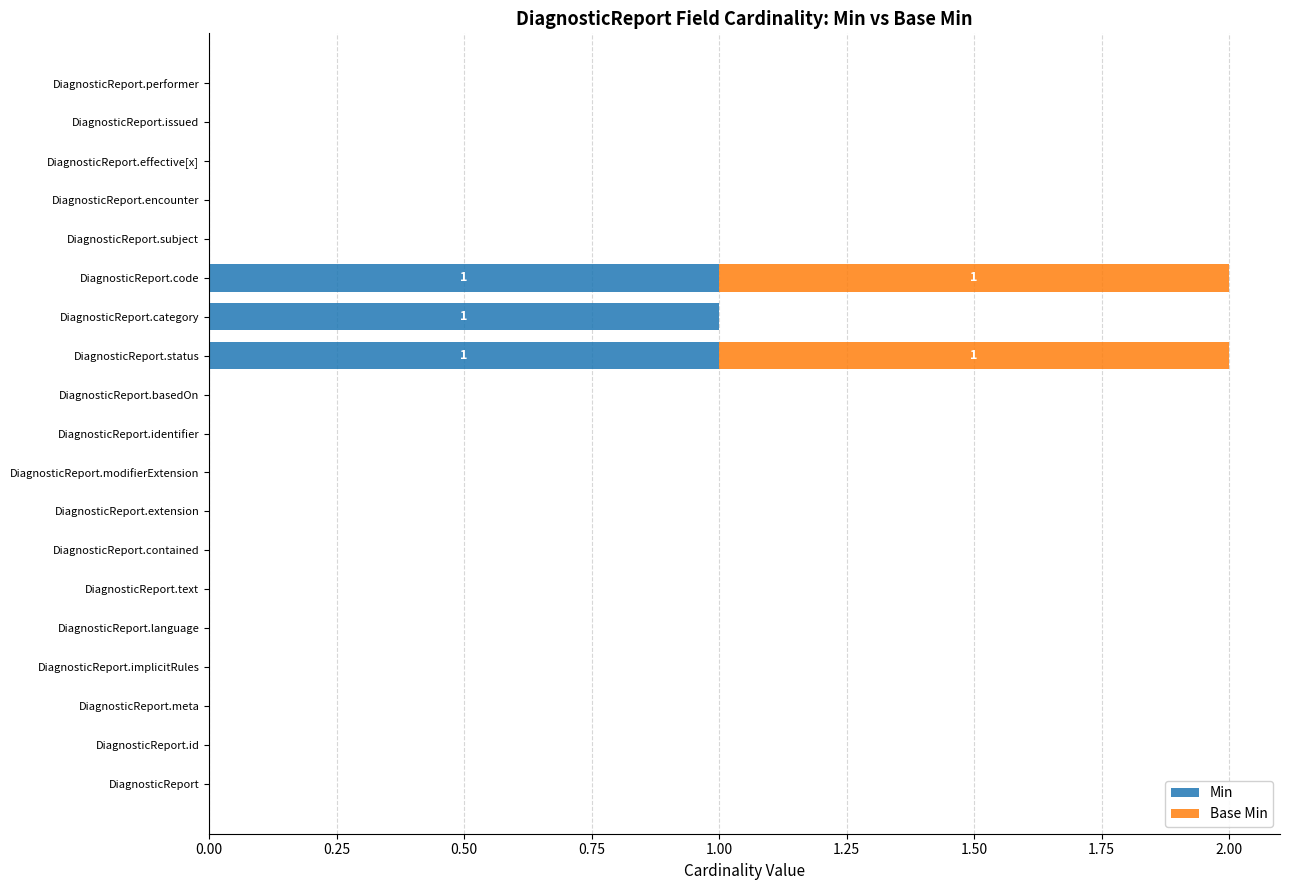

Is it true that Min equals 0 at DiagnosticReport.identifier?

True